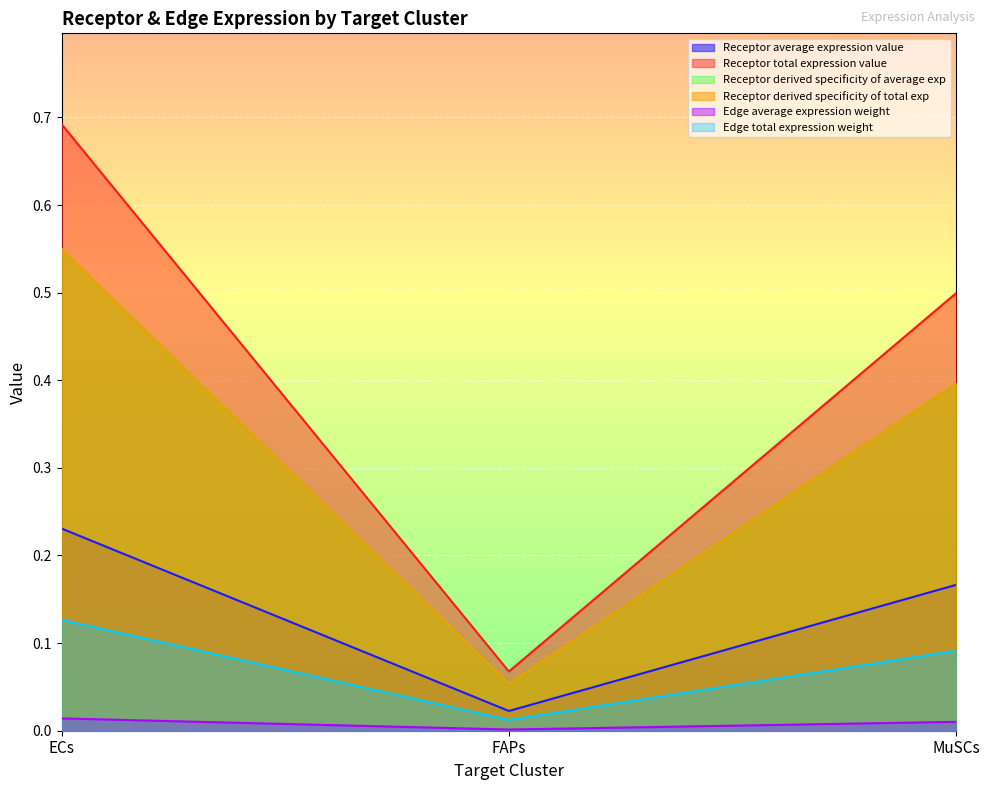

Count the Receptor total expression value values in the range 0 to 1.

3